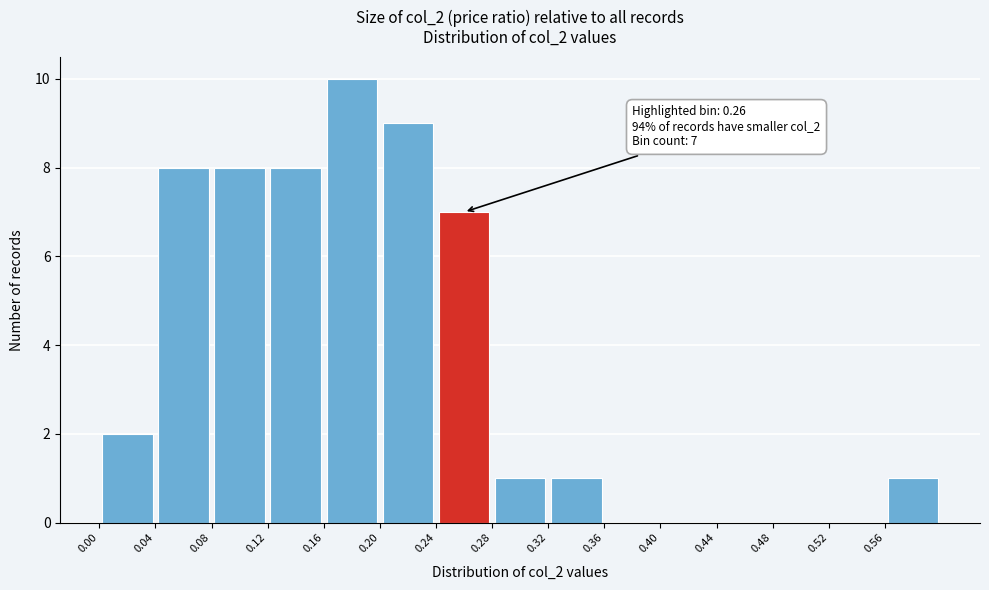

Which range on the x-axis has the tallest bar?

0.16 to 0.20